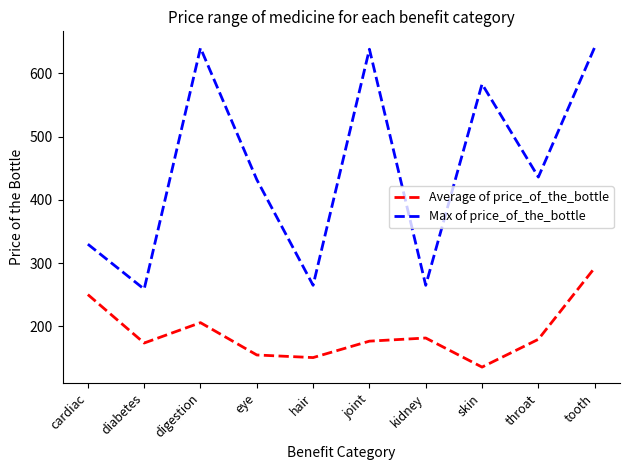

At which label is Average of price_of_the_bottle closest to 214?

digestion